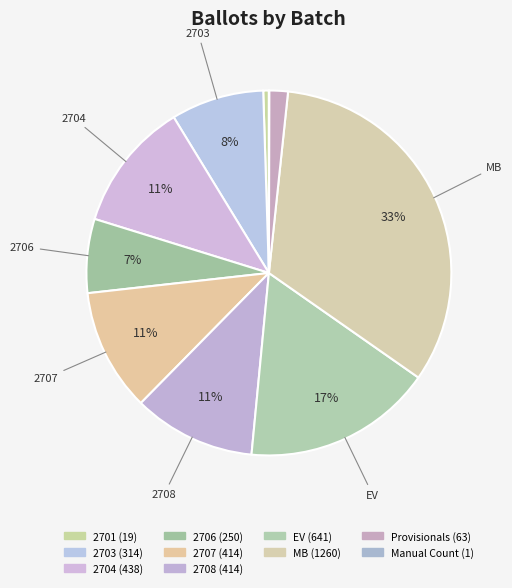

Does any single category account for the majority?

No